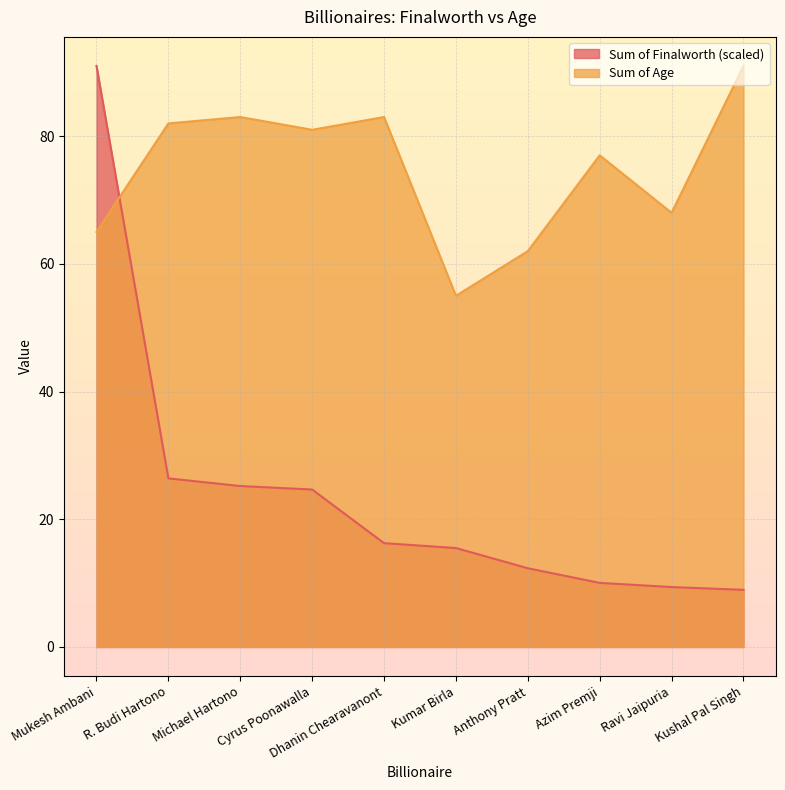

Where does the Sum of Finalworth series first go above 16?

Mukesh Ambani